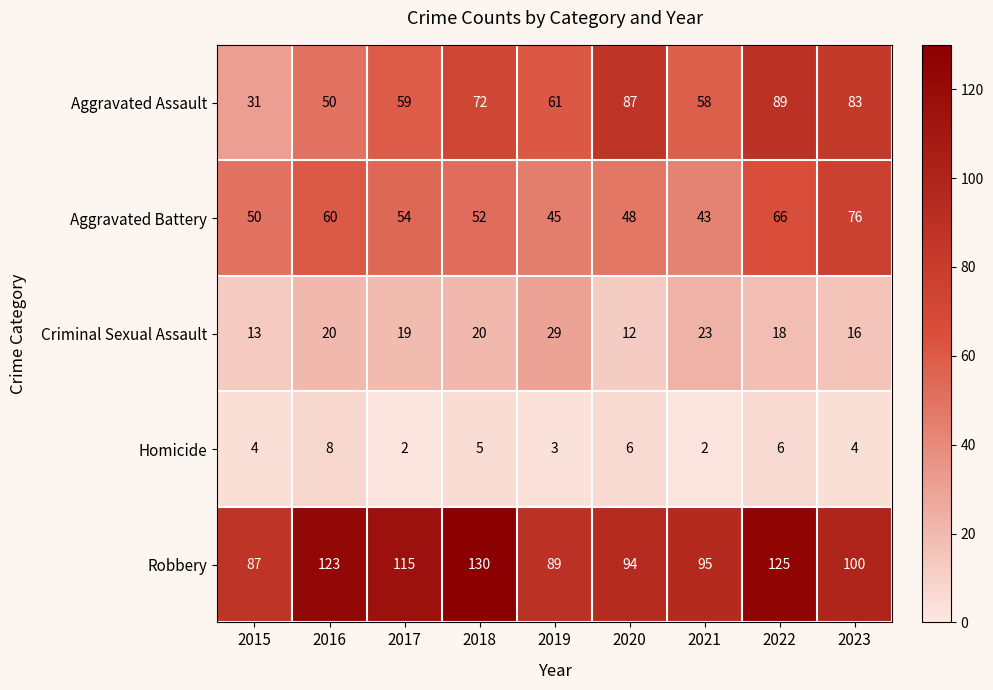

Which series has the largest range (max minus min)?

Aggravated Assault